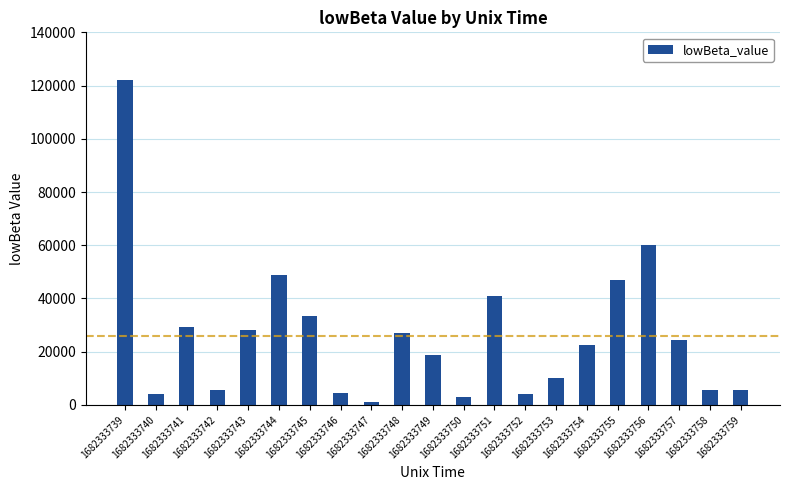

What value does the data have at 1682333745, to the nearest 50?

33350